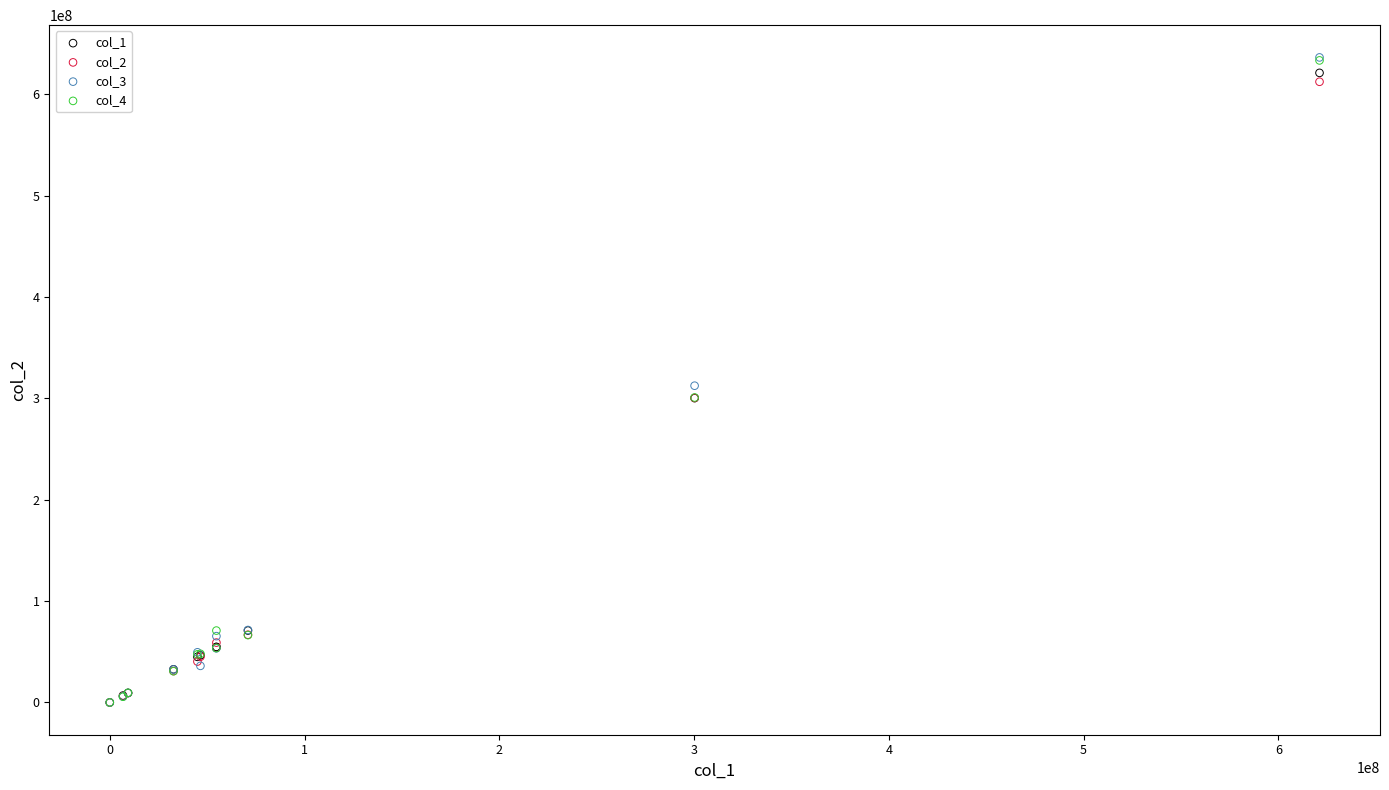

What are all the series names shown in the legend?

col_1, col_2, col_3, col_4